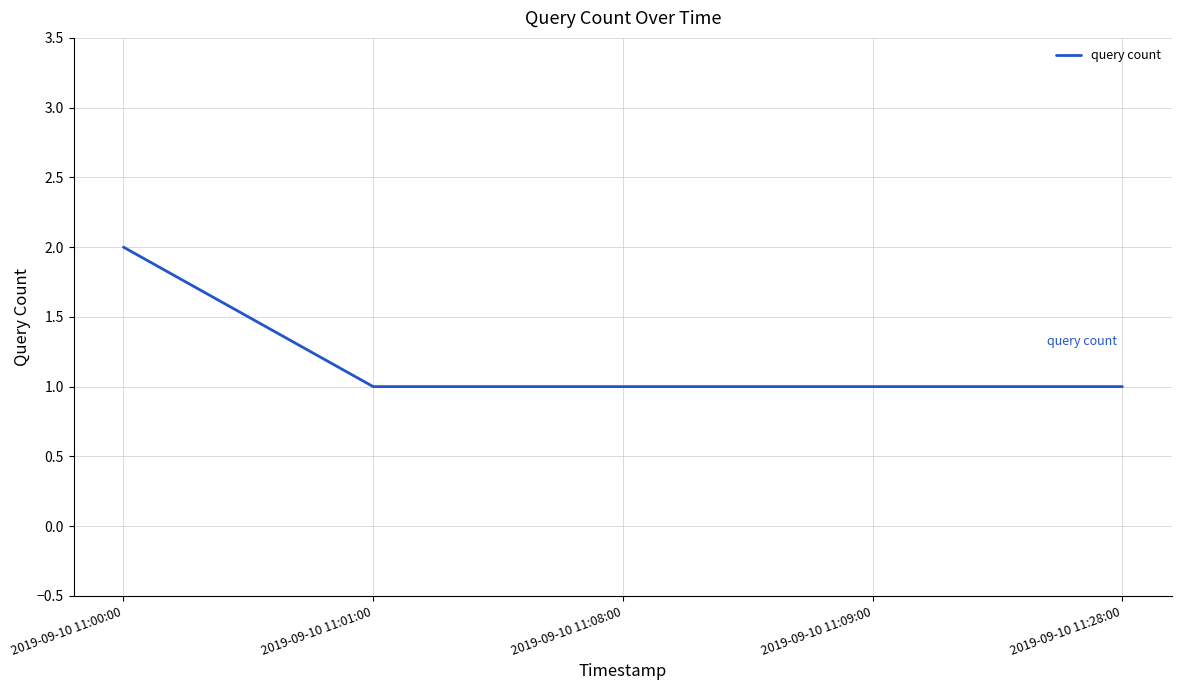

Which category has the highest value across all series?

2019-09-10 11:00:00